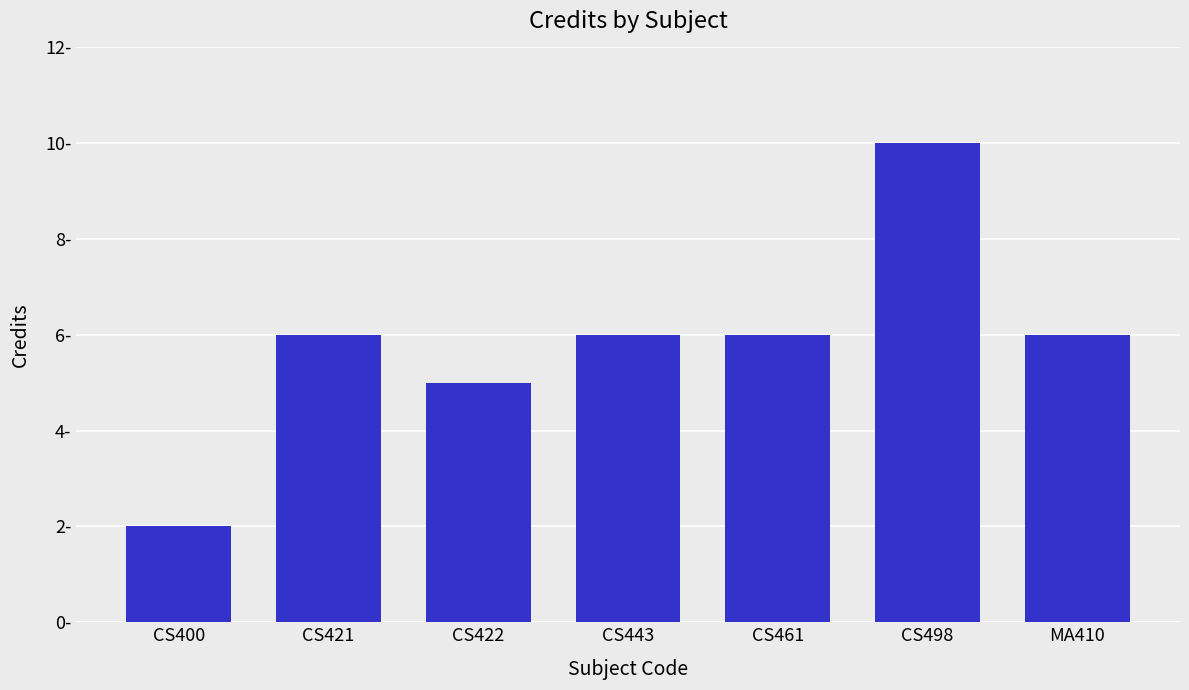

True or false: the data shows 6 at MA410.

True